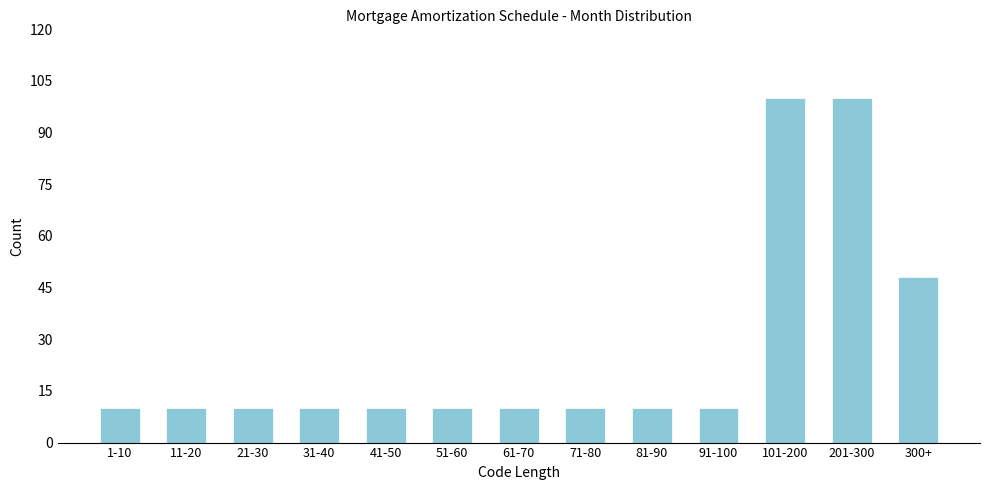

Reading left to right, extract all data points from this chart.

10	10	10	10	10	10	10	10	10	10	100	100	48